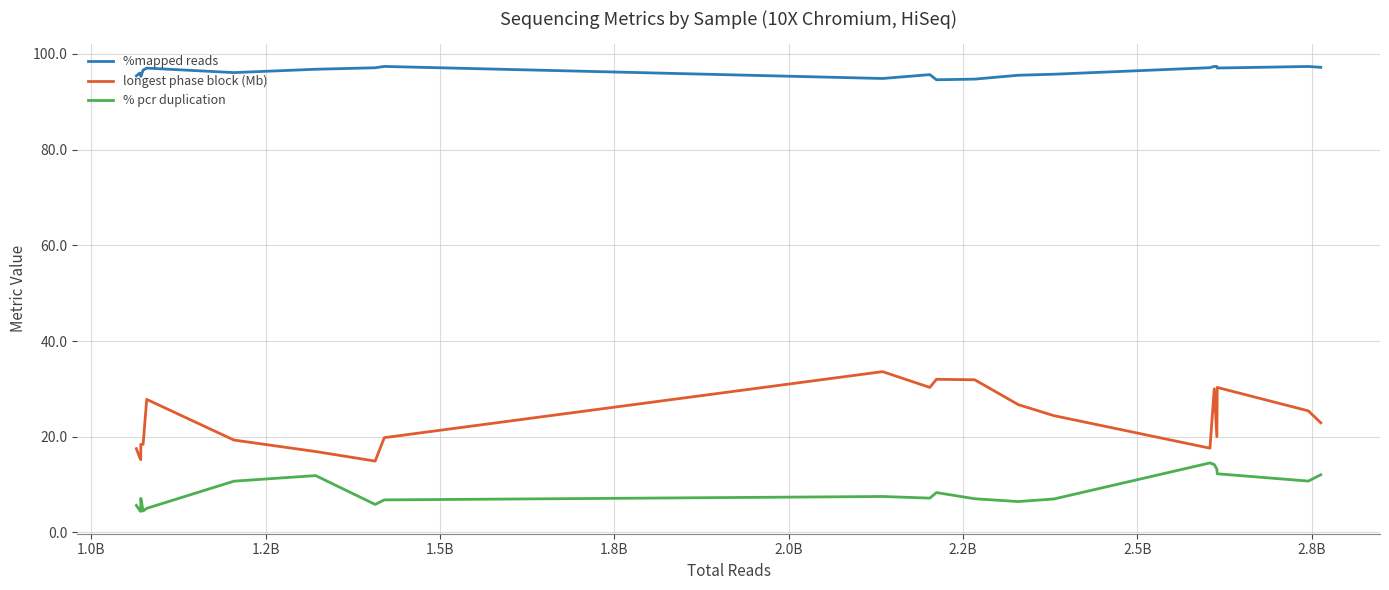

True or false: longest phase block (Mb) and %mapped reads intersect in this chart.

False